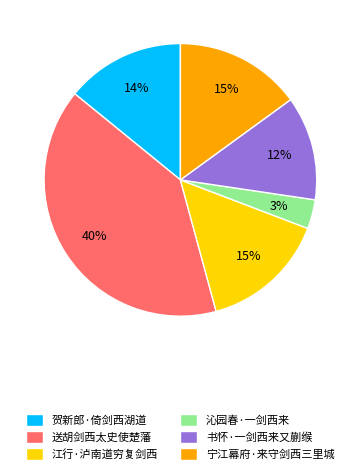

Is it true that 送胡剑西太史使楚藩 is 40% of the pie?

True